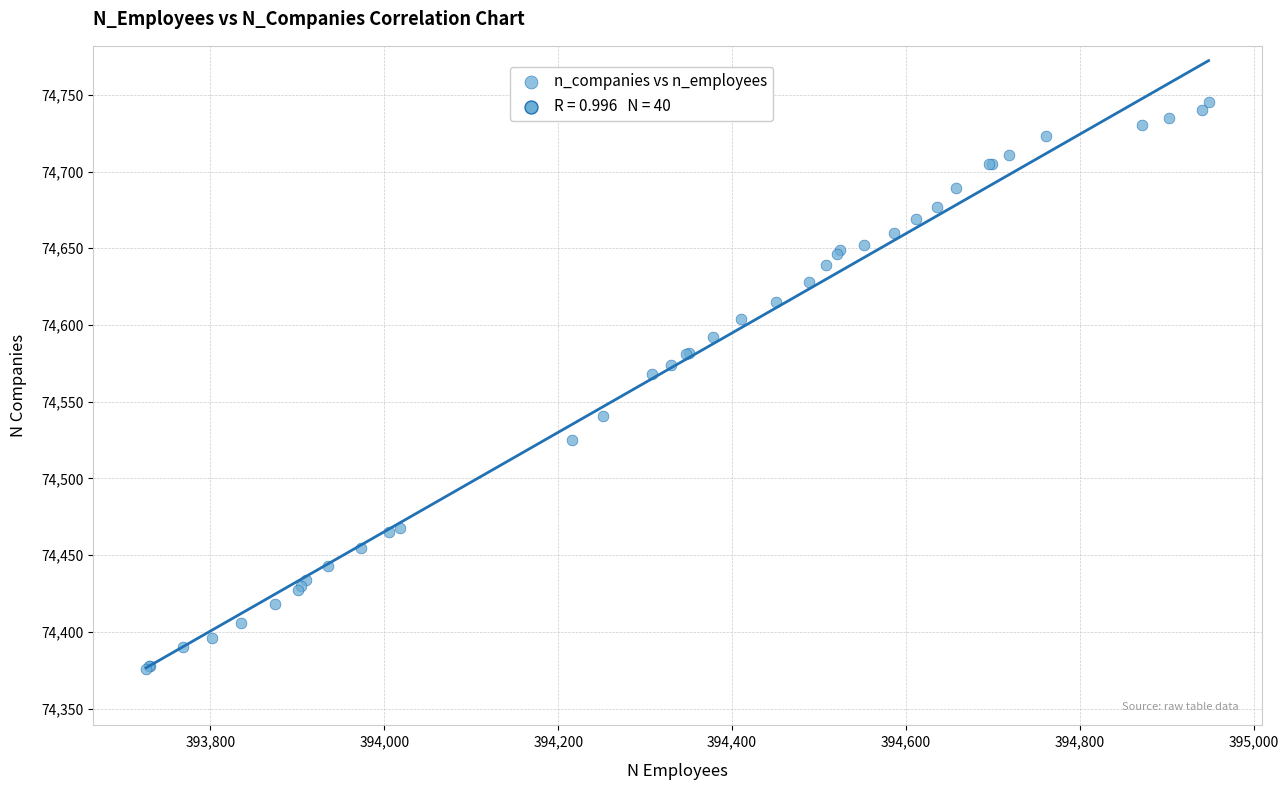

What Y value in the scatter plot is closest to 74560?

74568